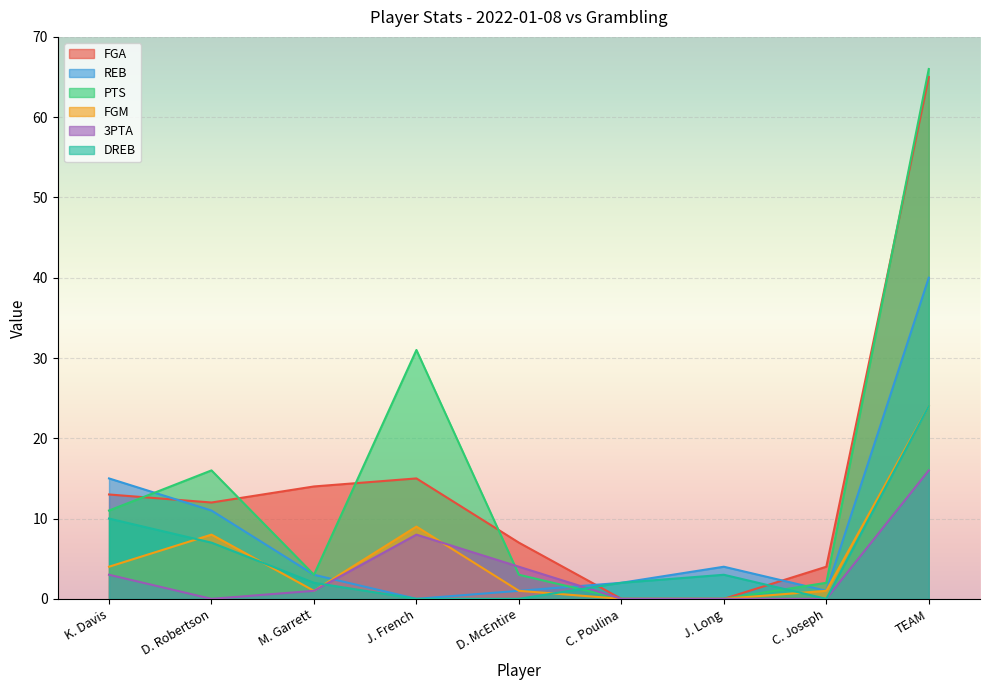

Reading left to right, transcribe all the data shown in this chart.

FGA: 13	12	14	15	7	0	0	4	65
REB: 15	11	3	0	1	2	4	1	40
PTS: 11	16	3	31	3	0	0	2	66
FGM: 4	8	1	9	1	0	0	1	24
3PTA: 3	0	1	8	4	0	0	0	16
DREB: 10	7	2	0	0	2	3	0	24